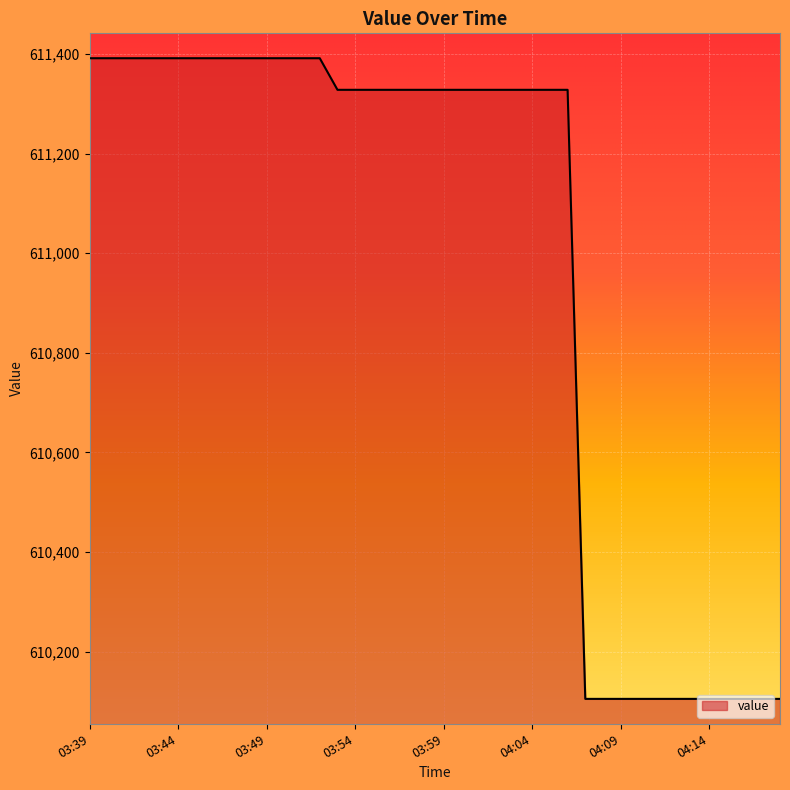

What is the difference between the maximum and minimum values?

1286.8